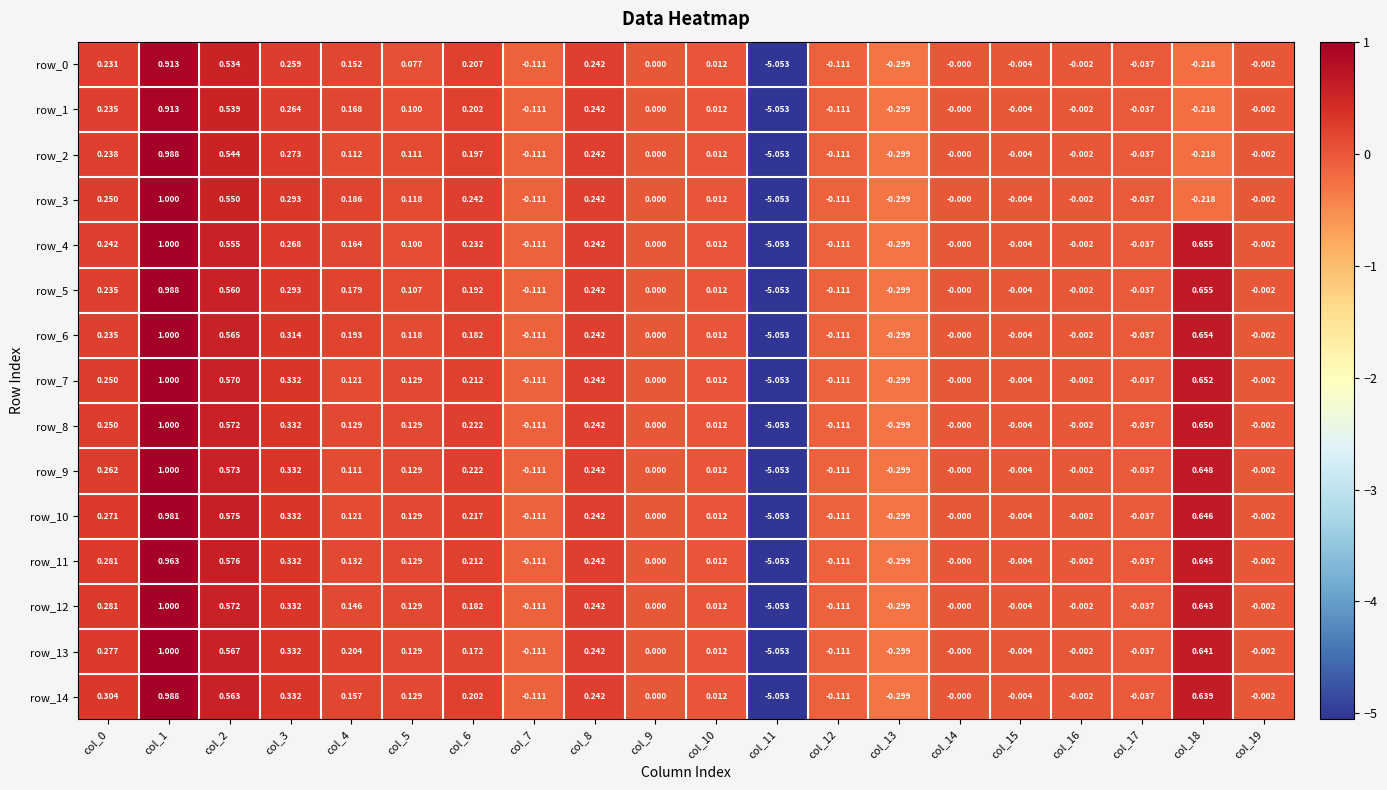

How many categories are shown in the chart?

20